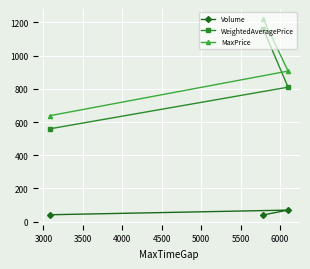

What is the difference between the maximum and minimum values in the WeightedAveragePrice series?

602